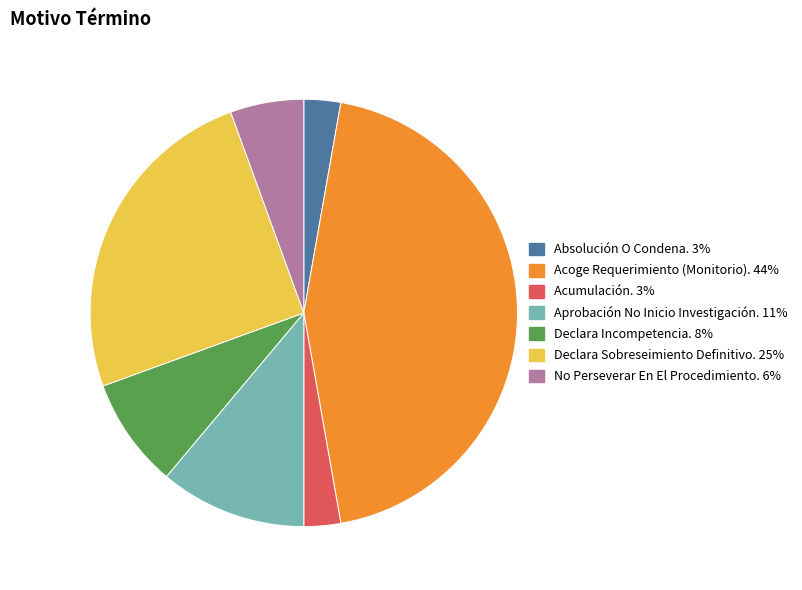

The Absolución O Condena. slice represents 3% of the pie. True or false?

True